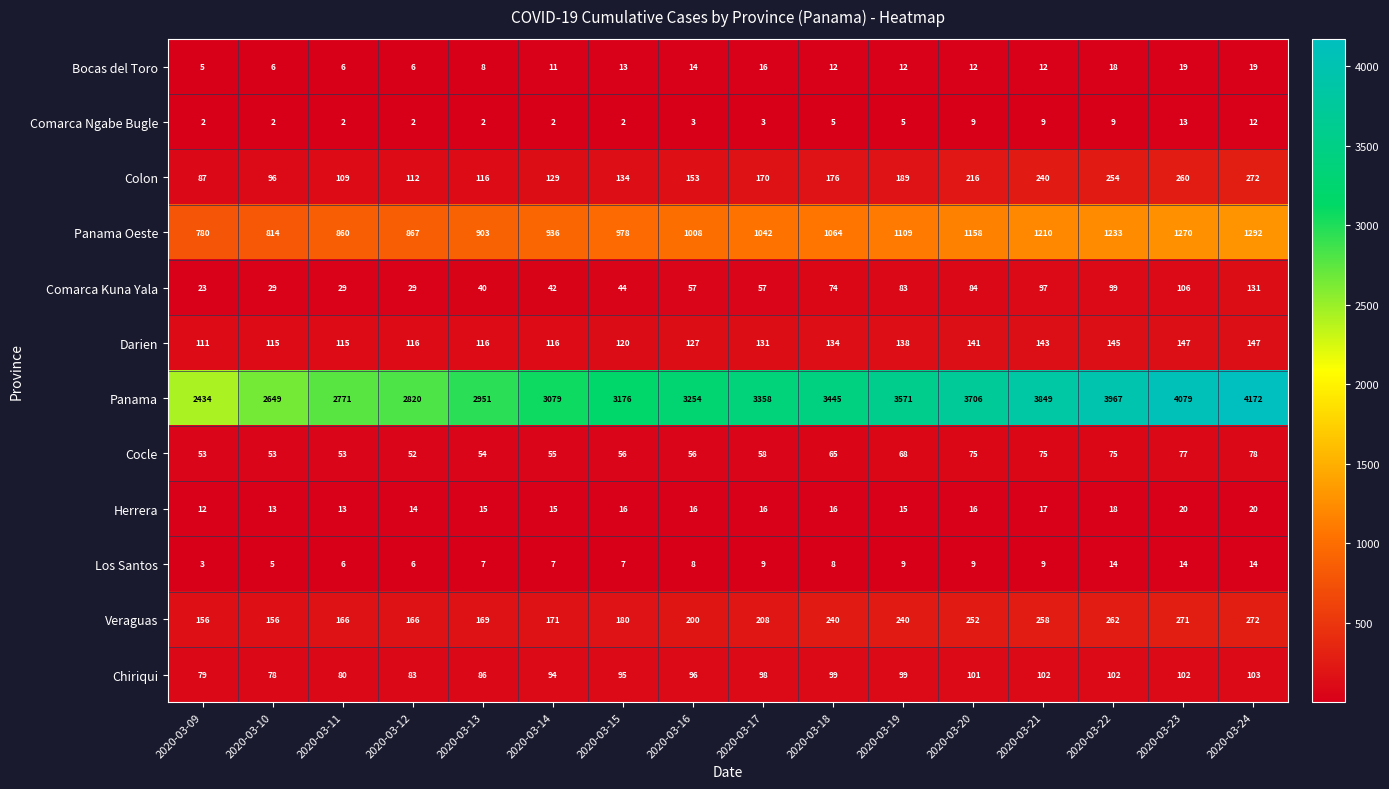

How many Bocas del Toro values are between 8 and 16?

9